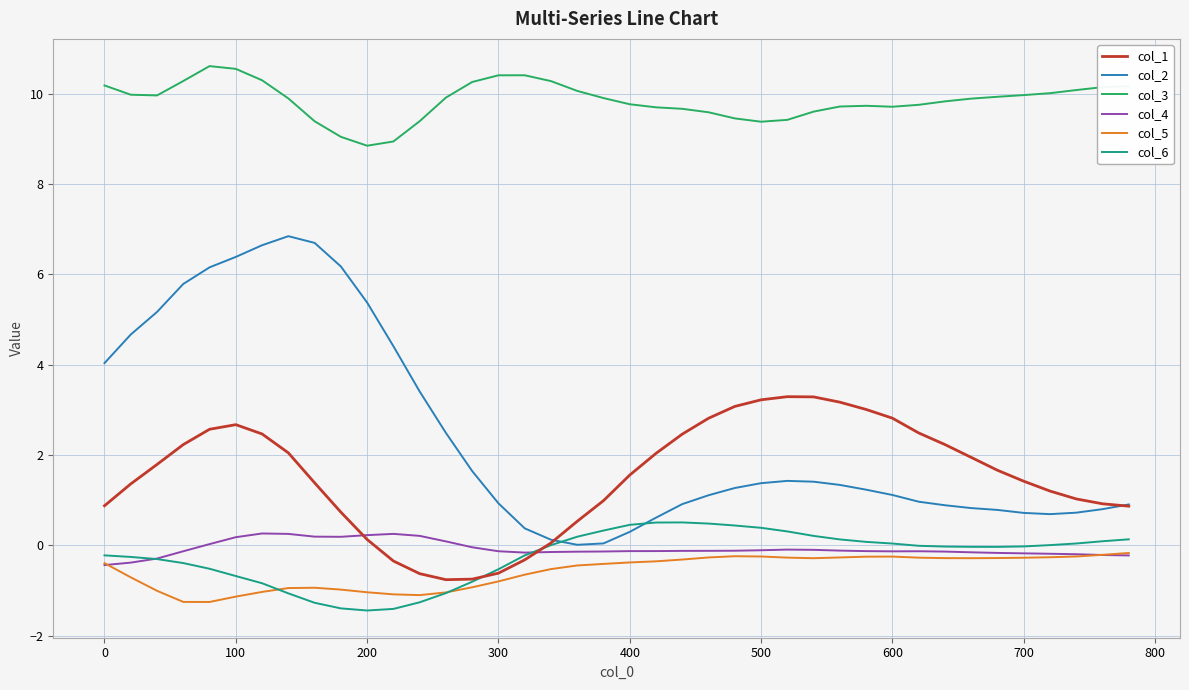

List the series in order of their peak value, highest first.

col_3, col_2, col_1, col_6, col_4, col_5